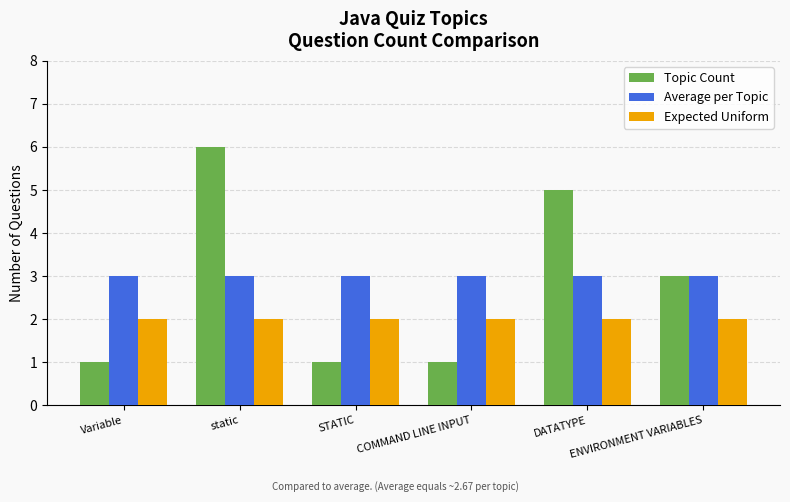

What is the greatest value displayed?

6